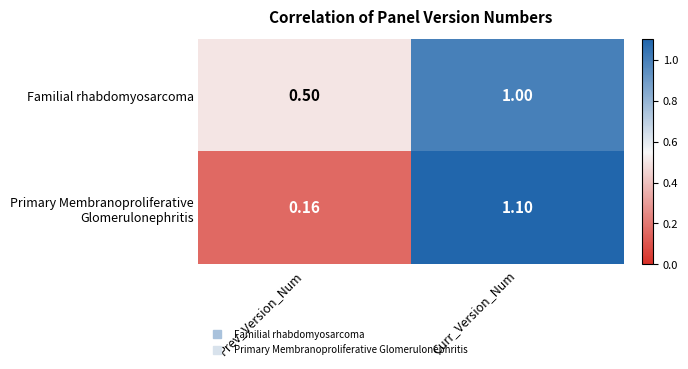

At which category does the chart reach its minimum across all series?

Prev_Version_Num